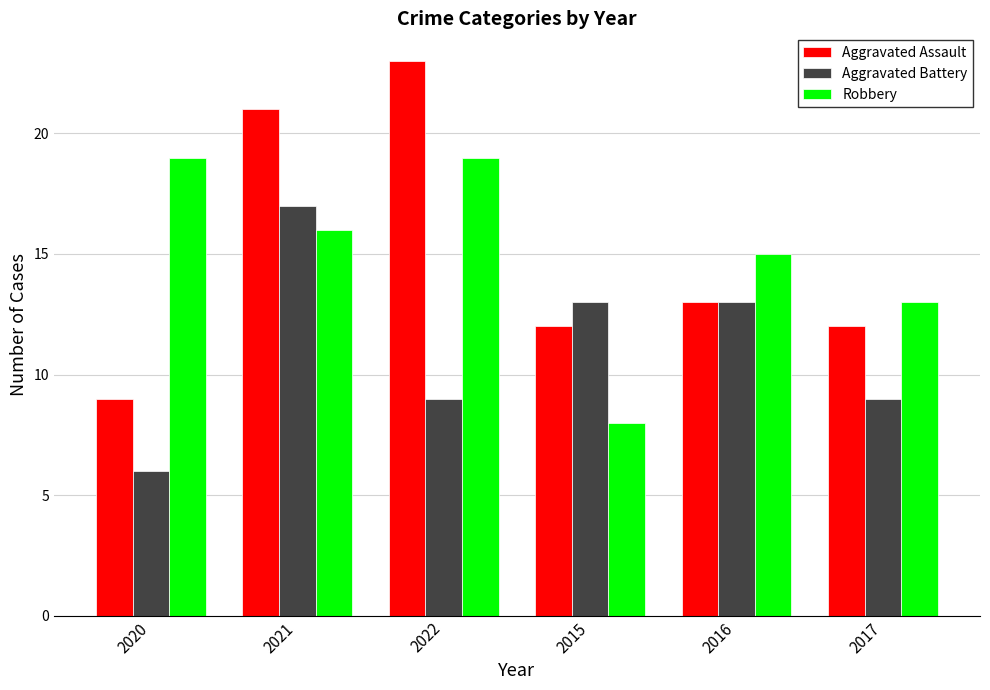

What is the difference between the Aggravated Battery values at 2021 and 2015?

4